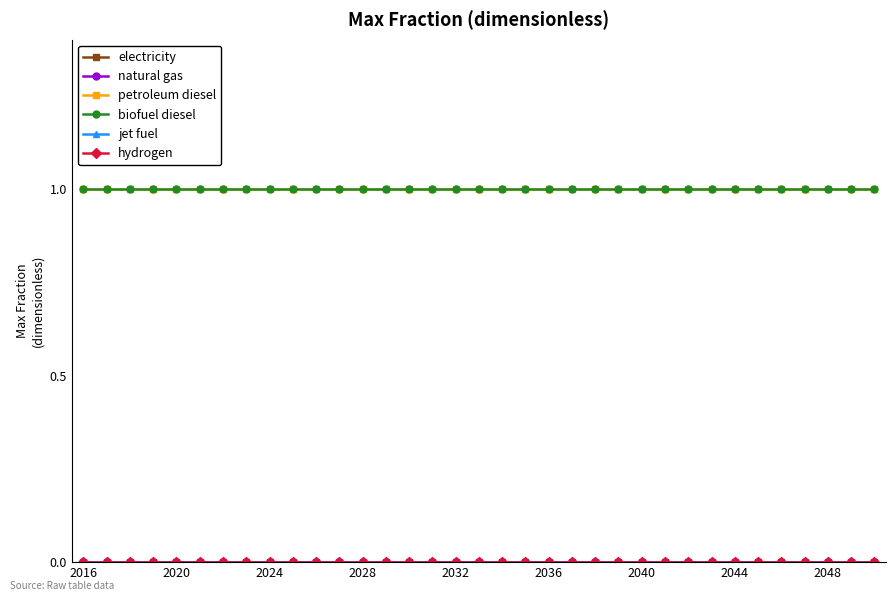

At which category is the sum across all series the highest?

2016